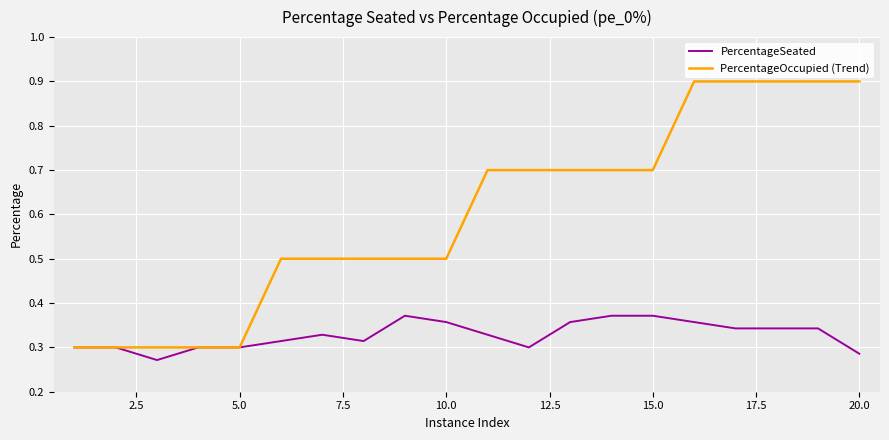

What is the difference between the second highest and minimum values in the PercentageSeated series?

0.1